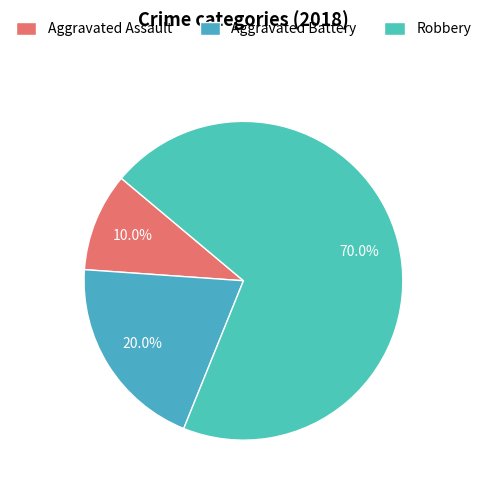

Rank the categories by value from lowest to highest.

Aggravated Assault, Aggravated Battery, Robbery